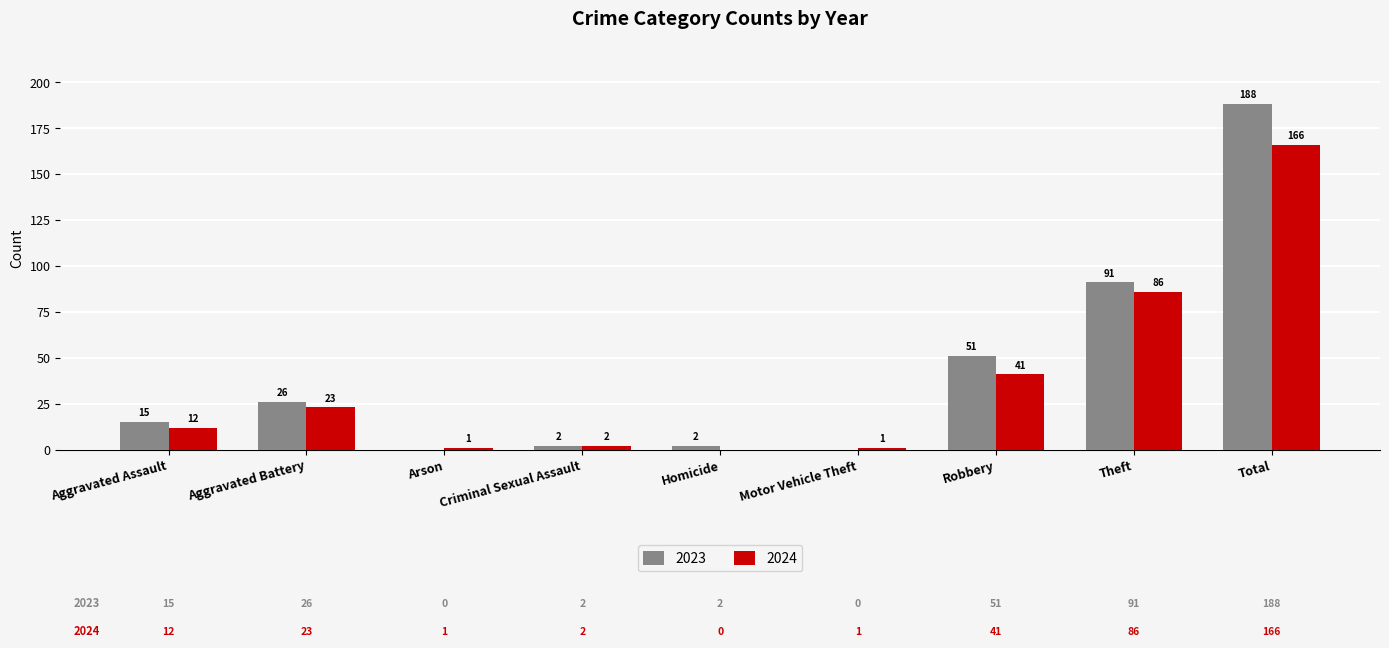

What is the sum of all 2024 values?

332